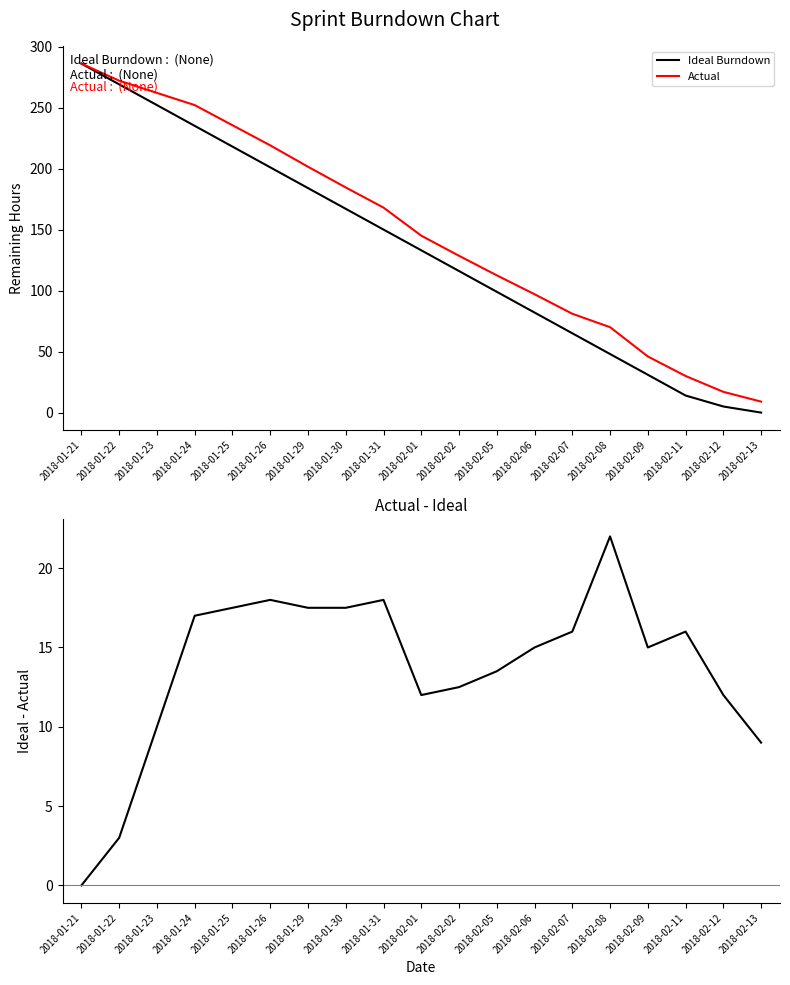

After their last crossing, which series has the higher values: Ideal Burndown or Actual - Ideal?

Actual - Ideal